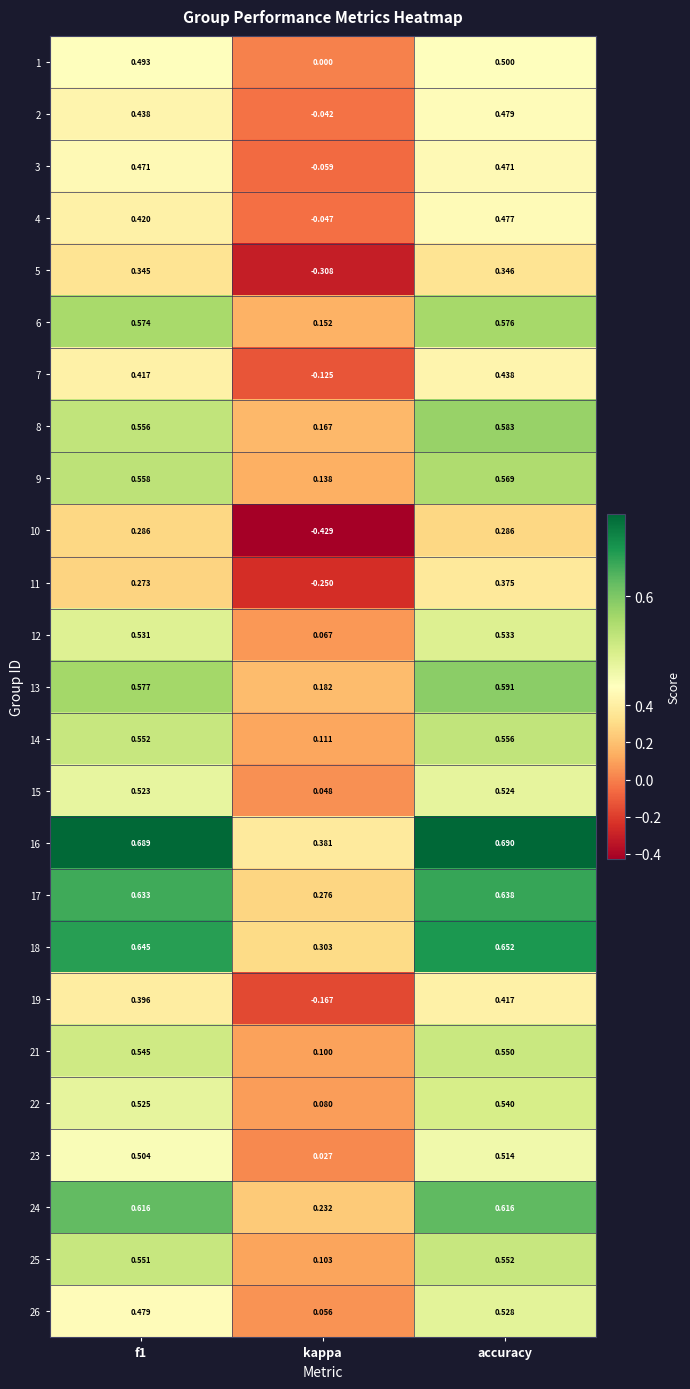

At which label is 22 closest to 0?

kappa